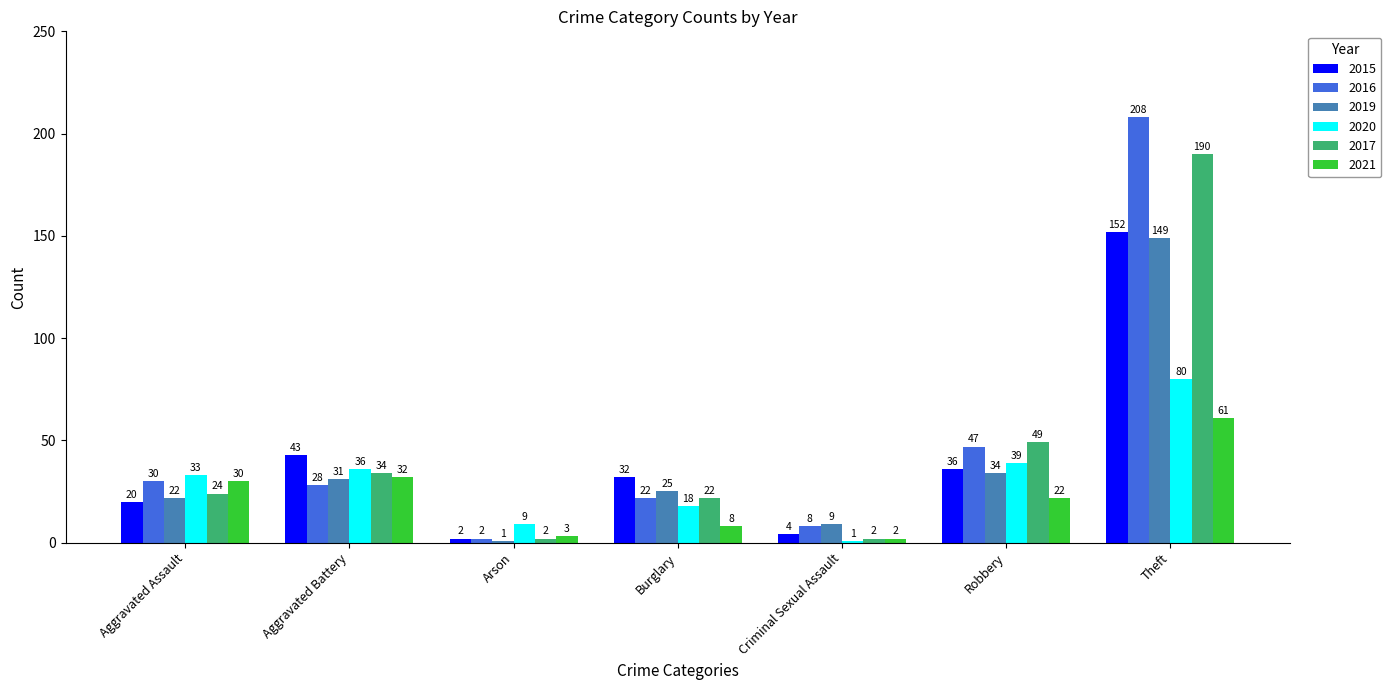

What is the difference between the second highest and second lowest values in the 2016 series?

39